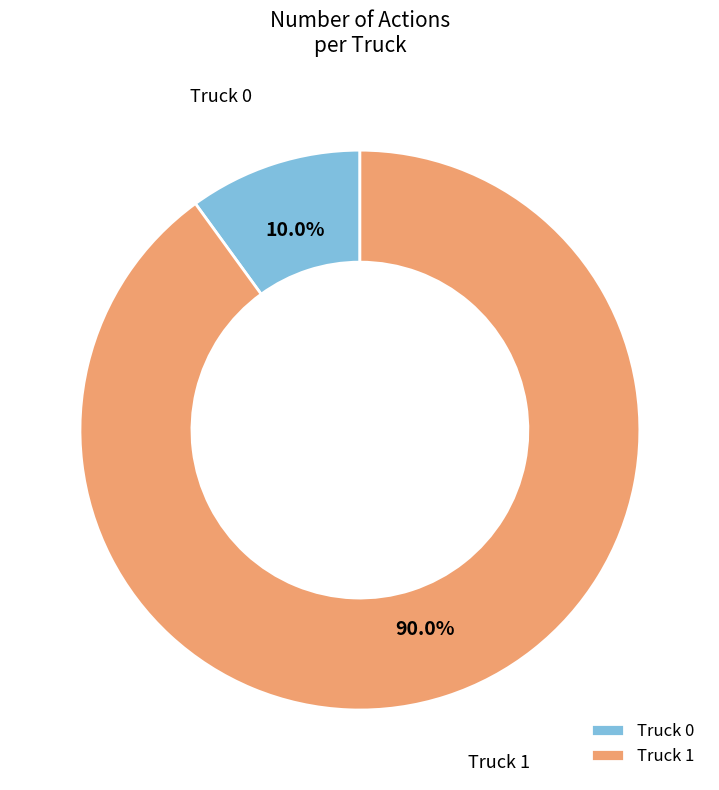

Rank the categories by value from lowest to highest.

Truck 0, Truck 1